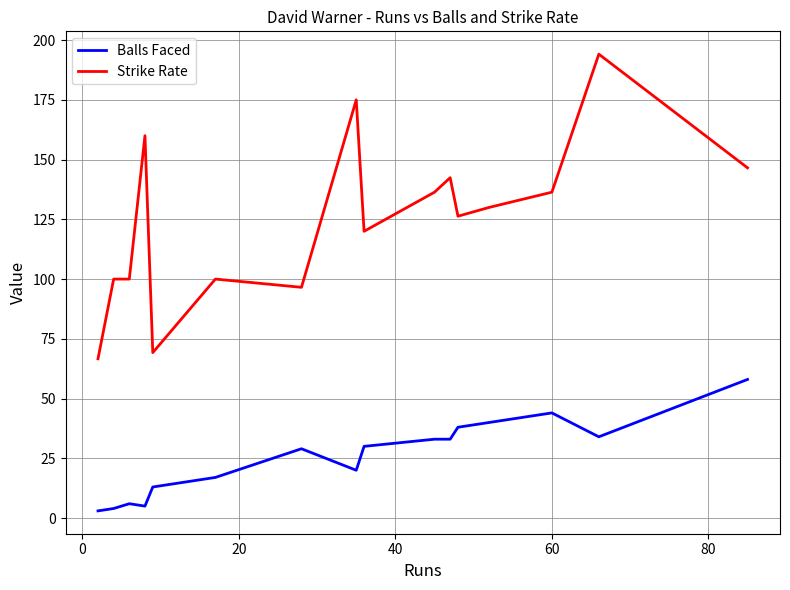

How many values in the Strike Rate series are below 130?

8